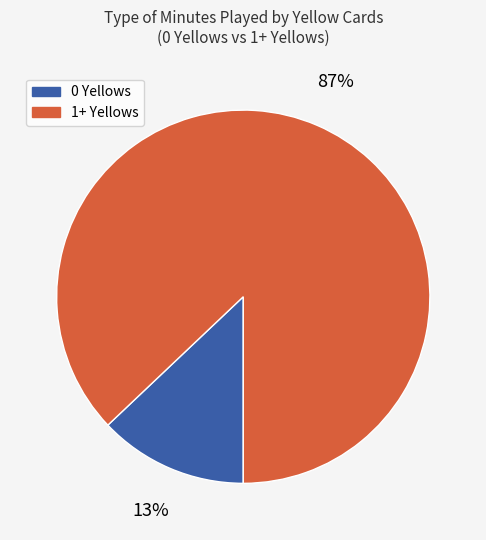

Is there a majority slice in this chart?

Yes